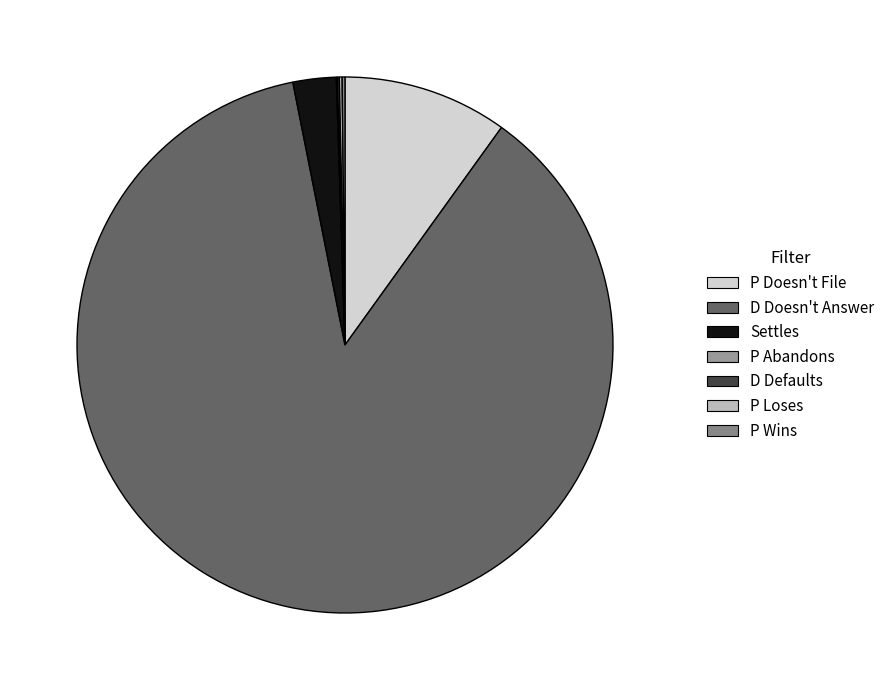

To the nearest percent, what is the difference between the largest and smallest slice percentages?

87%